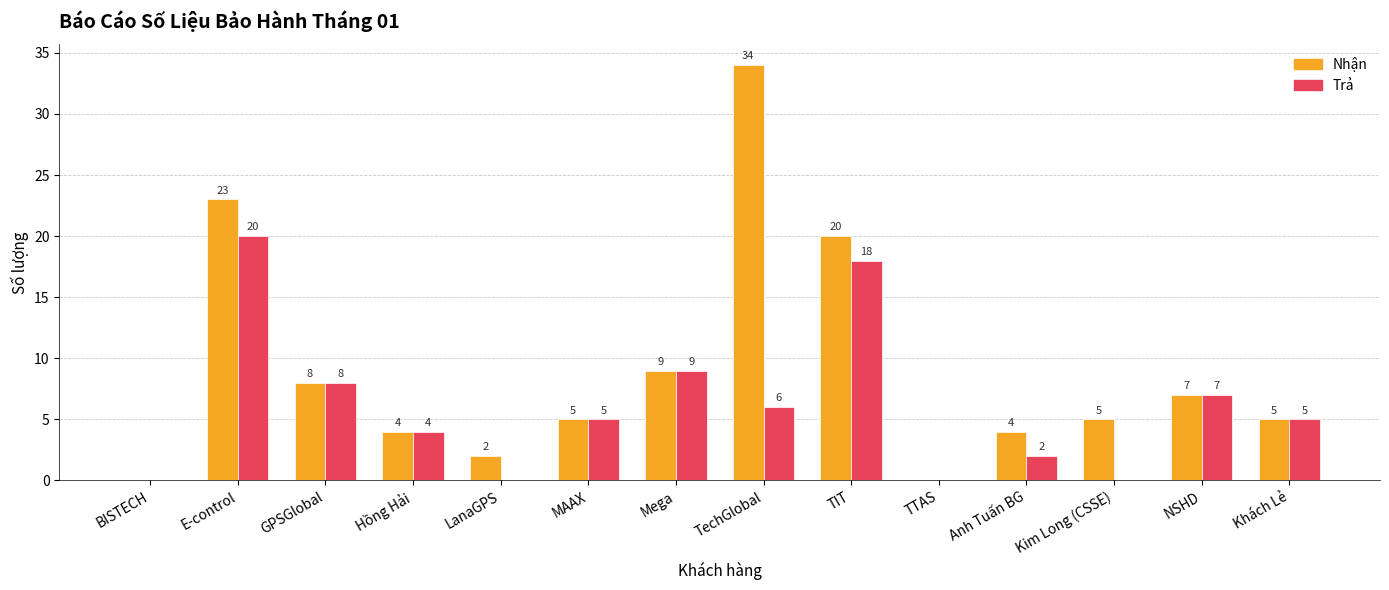

The Trả series shows 11 at E-control. True or false?

False